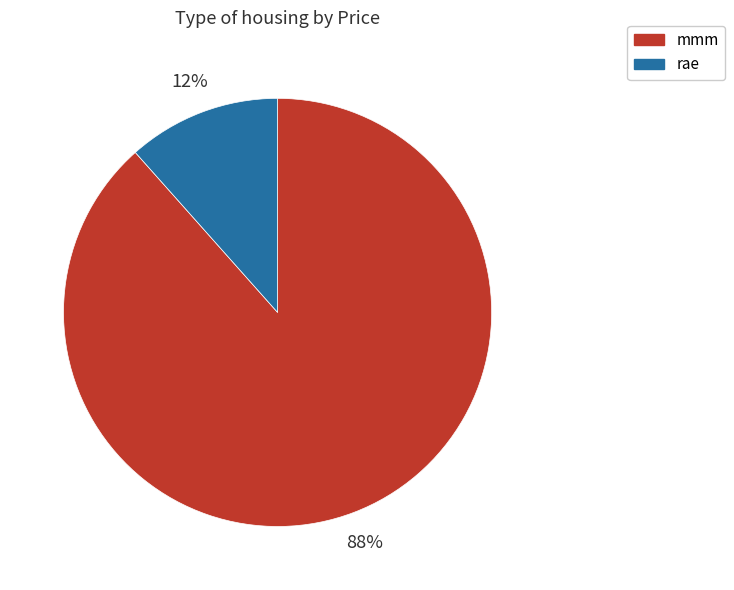

Approximately how many times larger is the value at rae compared to mmm?

0.1